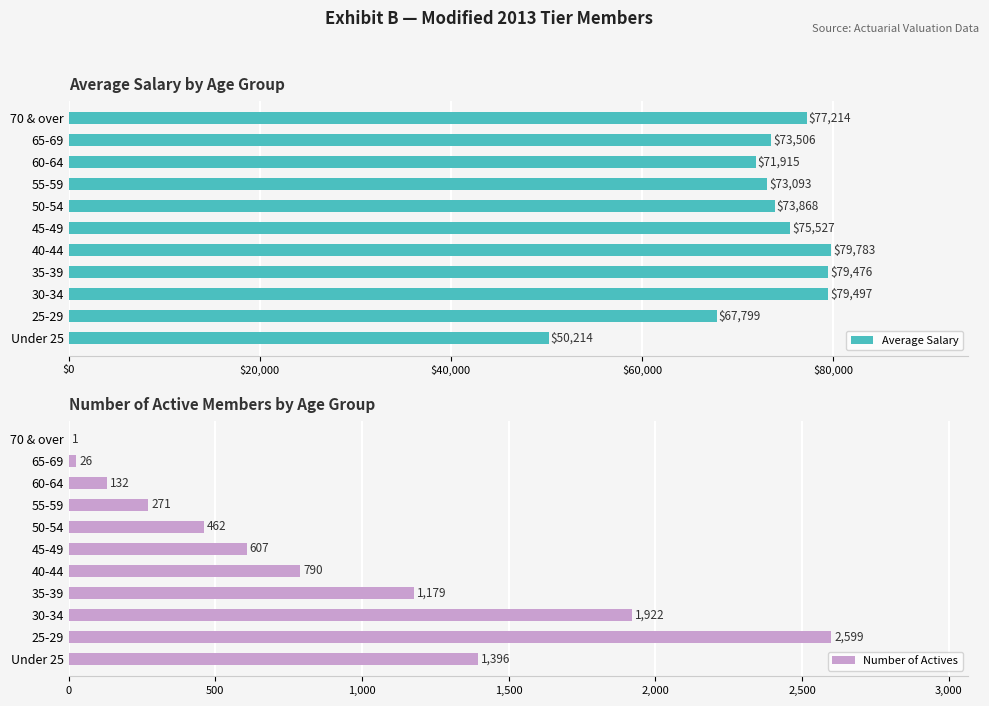

Reading right to left, extract all data points from this chart.

Average Salary: 77214	73506	71915	73093	73868	75527	79783	79476	79497	67799	50214
Number of Actives: 1	26	132	271	462	607	790	1179	1922	2599	1396